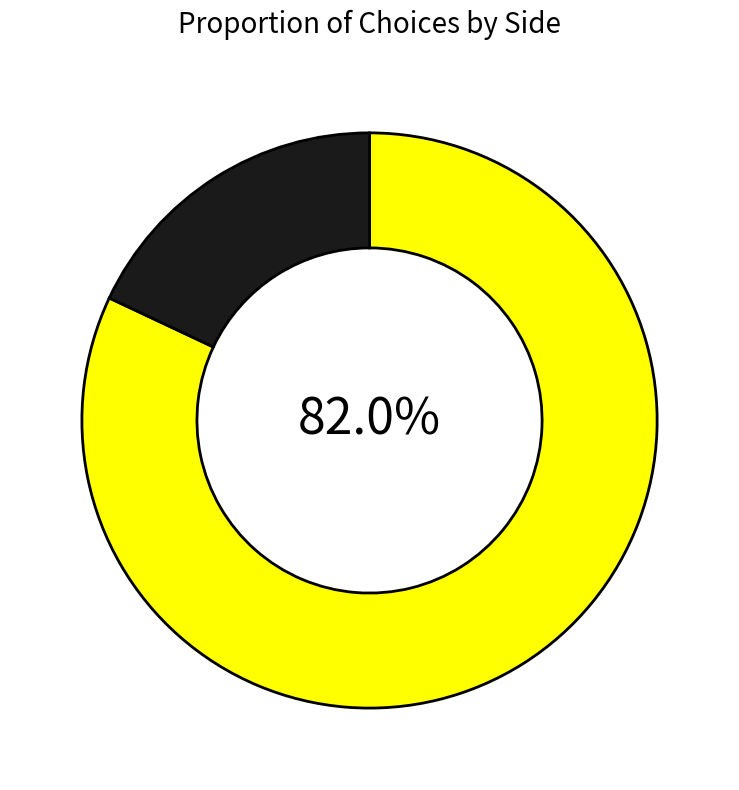

To the nearest percent, what is the difference between the largest and smallest slice percentages?

64%